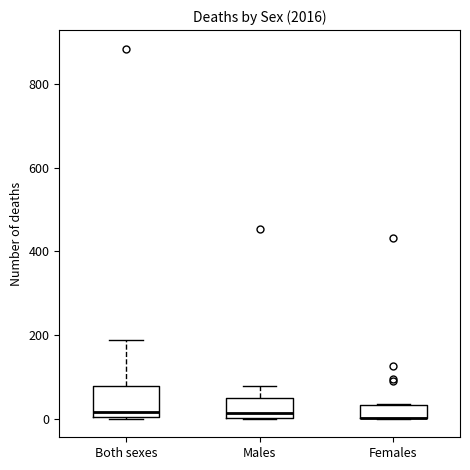

Reading left to right, transcribe this box plot: for each box, give where its median line is, the range the box spans, and where its two whiskers end, as read against the y-axis. The values are not printed on the chart, so give them approximately, as read against the axis.

Both sexes: median 20, box 0 to 80, whiskers 0 to 180
Males: median 20, box 0 to 40, whiskers 0 to 80
Females: median 0 (drawn on the box's lower edge), box 0 to 40, whiskers 0 to 40